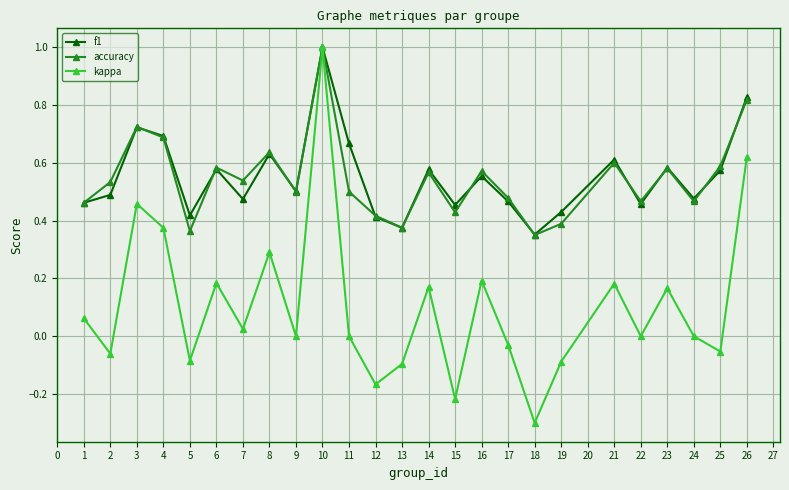

The value of f1 at 13 is 0.4. True or false?

True